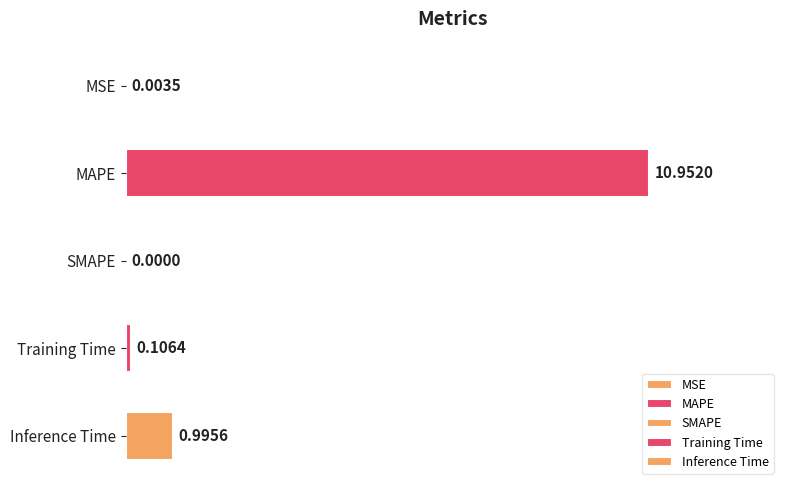

At which category does the chart reach its peak across all series?

MAPE